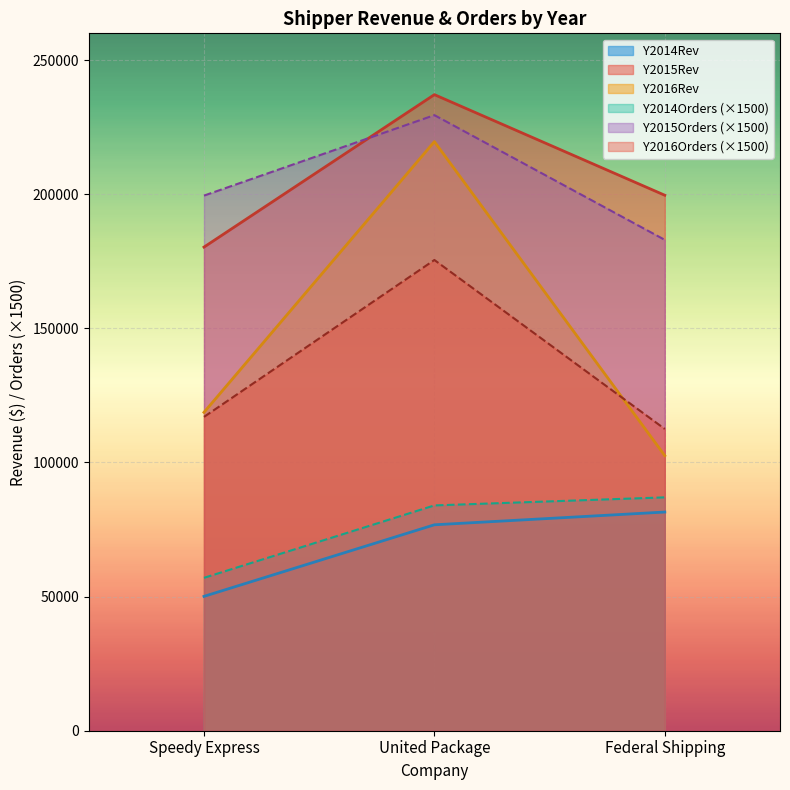

How many lines are shown in the chart?

6